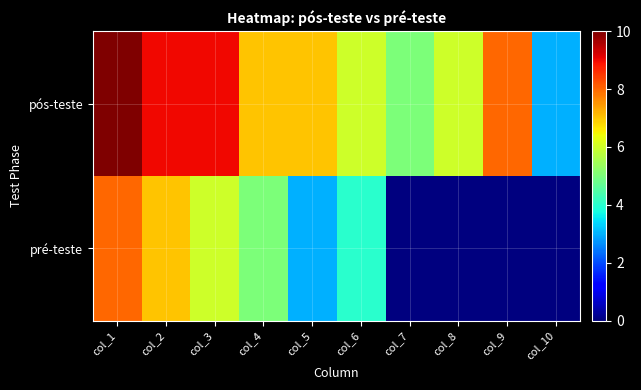

Reading left to right, what are all the values shown in this chart?

pós-teste: col_1=10	col_2=9	col_3=9	col_4=7	col_5=7	col_6=6	col_7=5	col_8=6	col_9=8	col_10=3
pré-teste: col_1=8	col_2=7	col_3=6	col_4=5	col_5=3	col_6=4	col_7=0	col_8=0	col_9=0	col_10=0